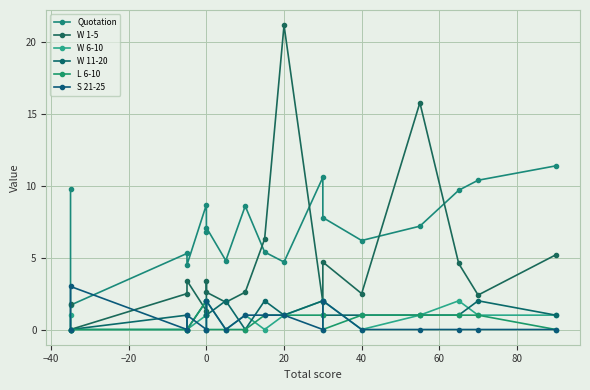

What is the sum of all S 21-25 values?

11.0